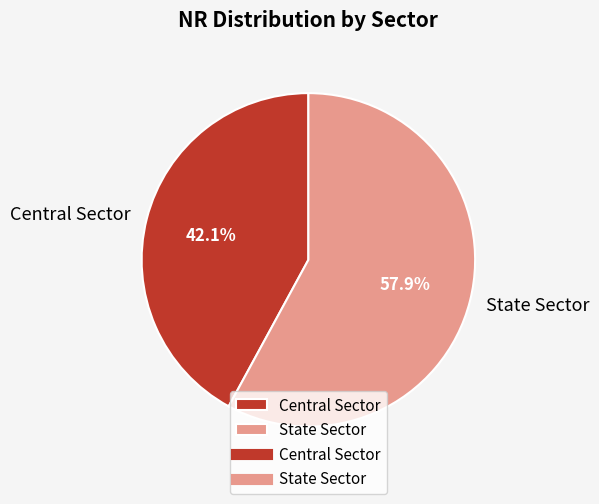

Between State Sector and Central Sector, which is larger?

State Sector